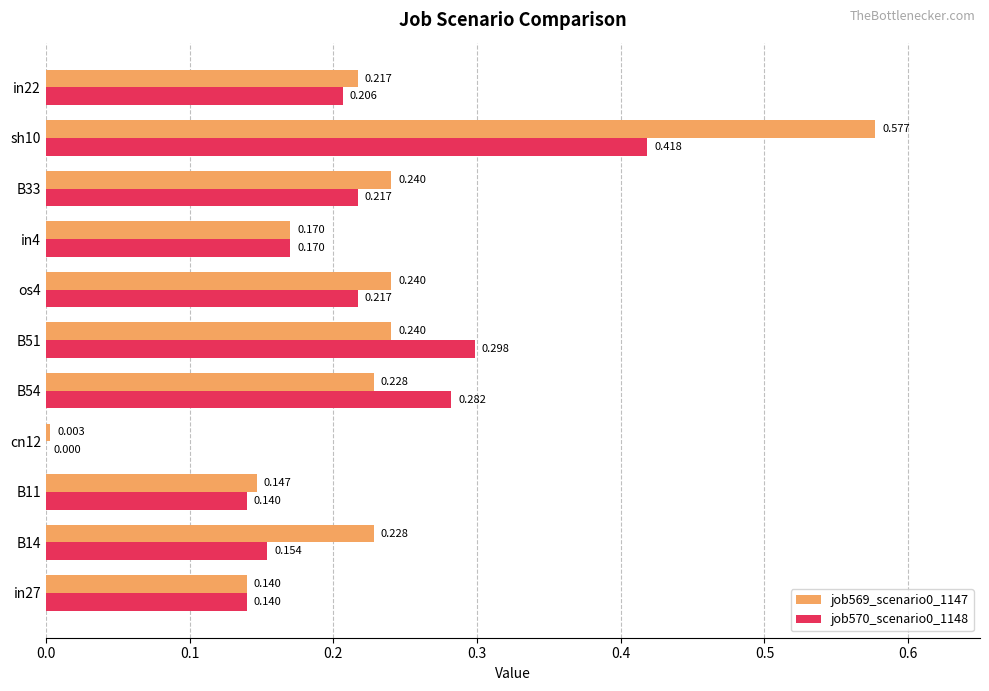

Is the value of job570_scenario0_1148 at in4 greater than the value of job569_scenario0_1147 at os4?

No